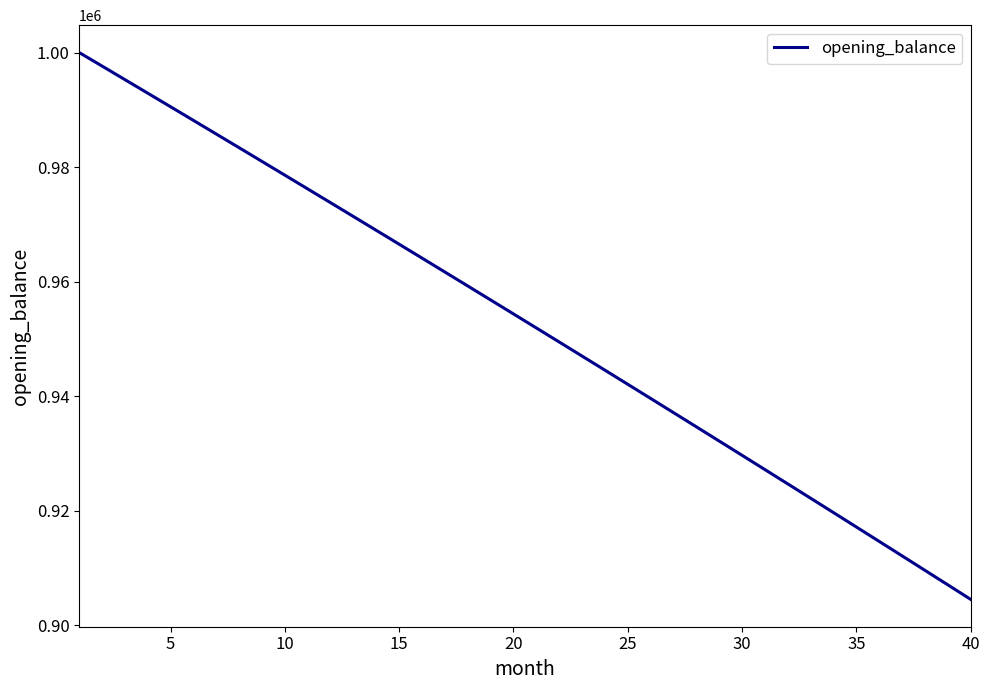

How many values exceed 954367?

20